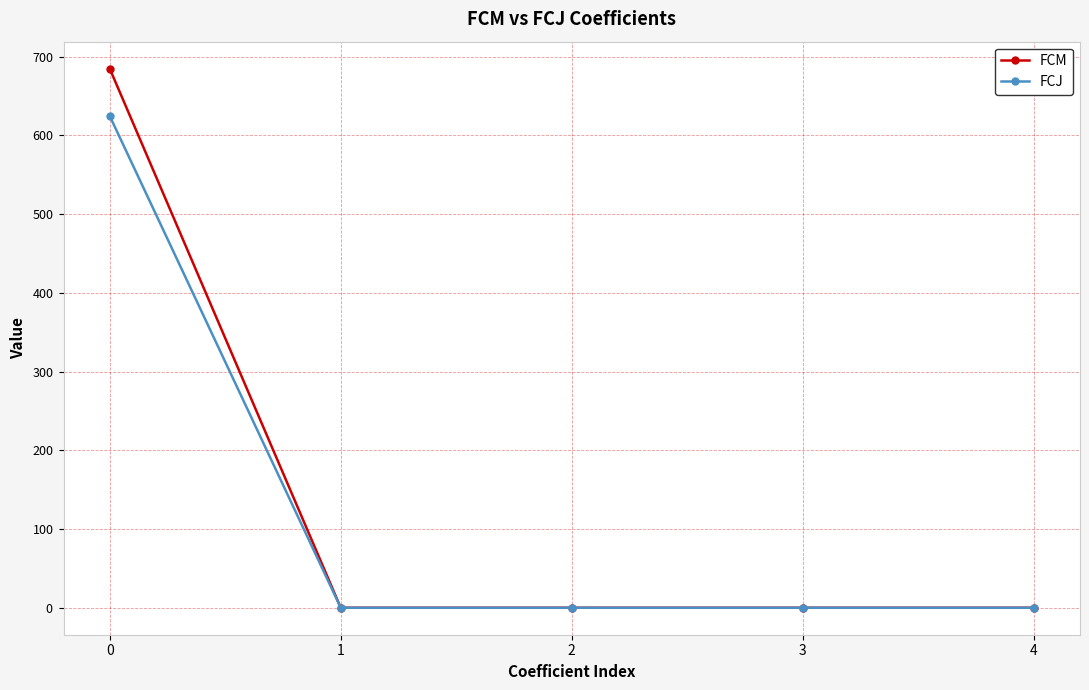

What are all the series names shown in the legend?

FCM, FCJ